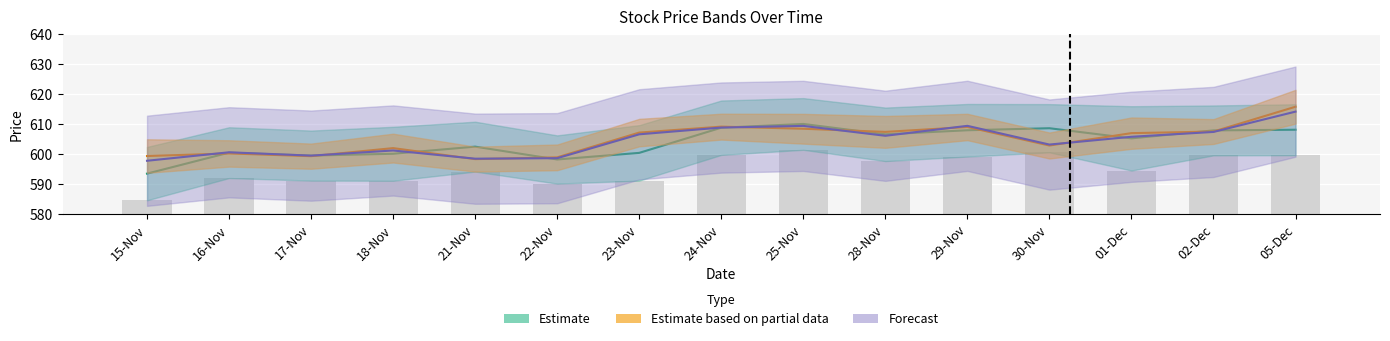

The OPEN series shows 608.0 at 05-Dec. True or false?

True